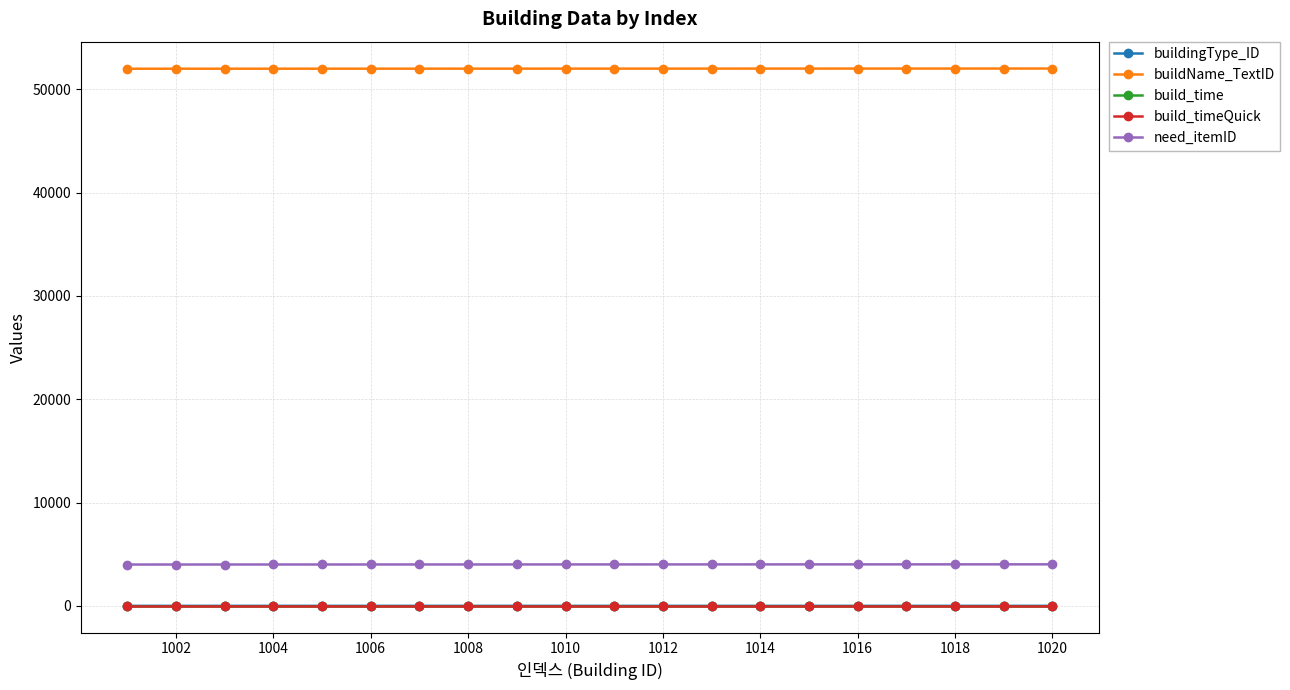

What is the greatest value displayed?

52020